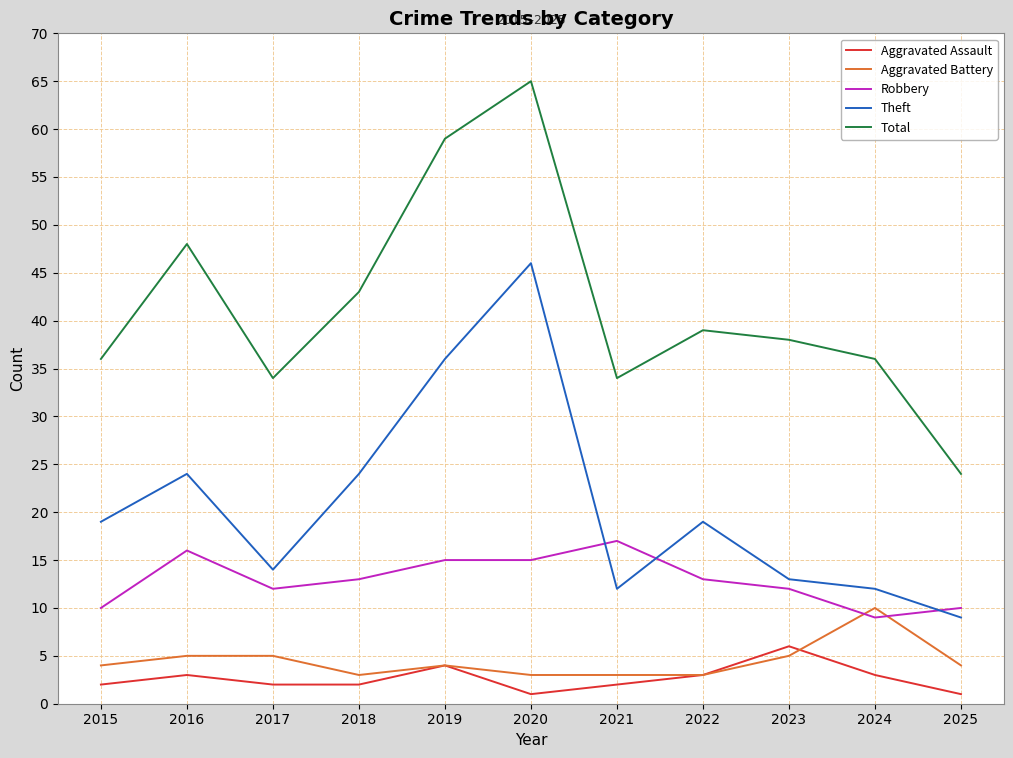

What is the average value of the Robbery series?

13